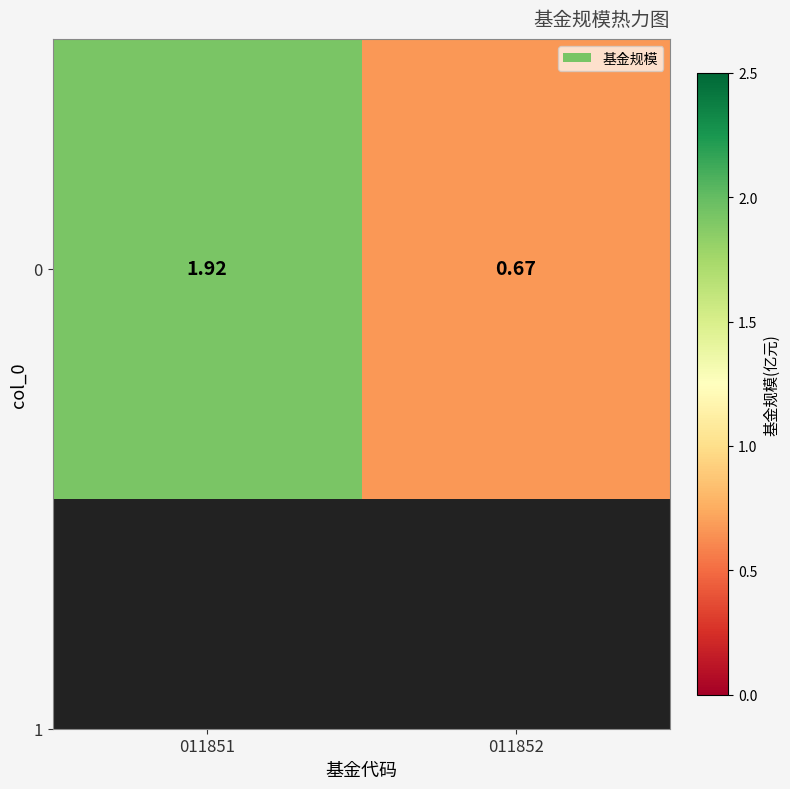

What is the smallest value displayed?

0.7